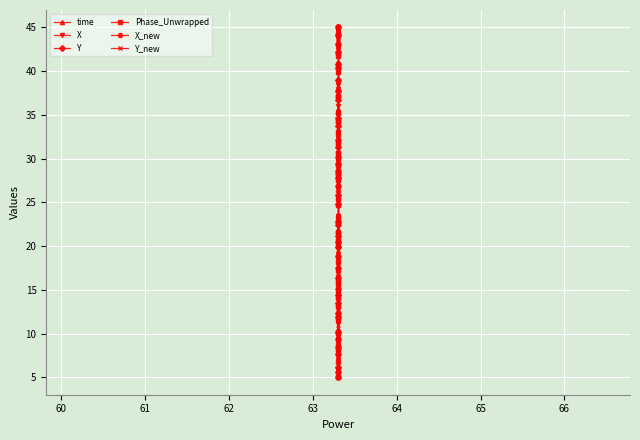

How many times do Phase_Unwrapped and Y cross each other?

1